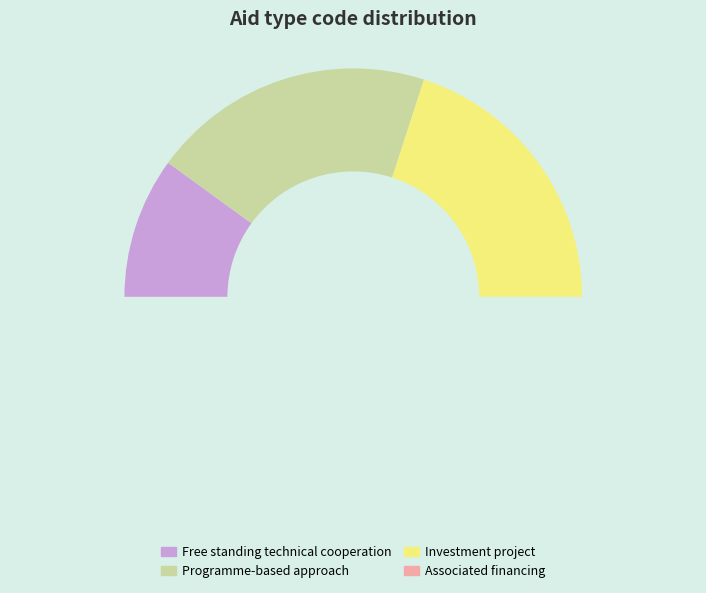

How many segments does this pie chart have?

4